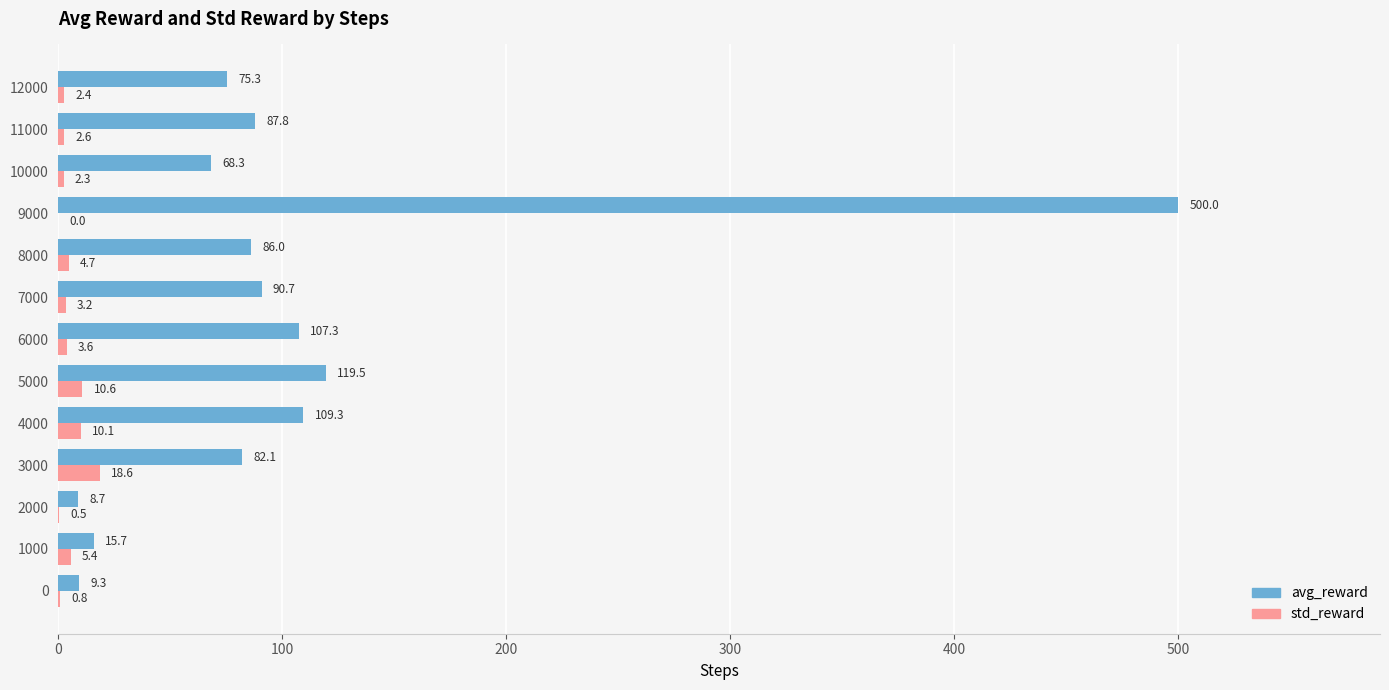

Which category has the highest value across all series?

9000